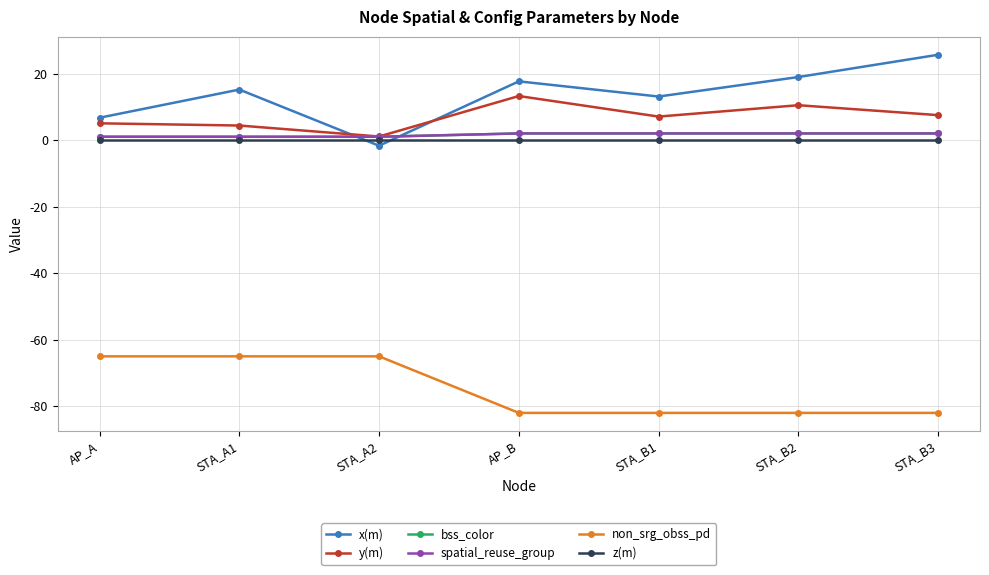

Reading right to left, extract all data points from this chart.

x(m): STA_B3=25.6	STA_B2=19.0	STA_B1=13.1	AP_B=17.7	STA_A2=-1.7	STA_A1=15.2	AP_A=6.7
y(m): STA_B3=7.5	STA_B2=10.5	STA_B1=7.1	AP_B=13.2	STA_A2=1.1	STA_A1=4.4	AP_A=5.0
bss_color: STA_B3=2.0	STA_B2=2.0	STA_B1=2.0	AP_B=2.0	STA_A2=1.0	STA_A1=1.0	AP_A=1.0
spatial_reuse_group: STA_B3=2.0	STA_B2=2.0	STA_B1=2.0	AP_B=2.0	STA_A2=1.0	STA_A1=1.0	AP_A=1.0
non_srg_obss_pd: STA_B3=-82.0	STA_B2=-82.0	STA_B1=-82.0	AP_B=-82.0	STA_A2=-65.0	STA_A1=-65.0	AP_A=-65.0
z(m): STA_B3=0.0	STA_B2=0.0	STA_B1=0.0	AP_B=0.0	STA_A2=0.0	STA_A1=0.0	AP_A=0.0